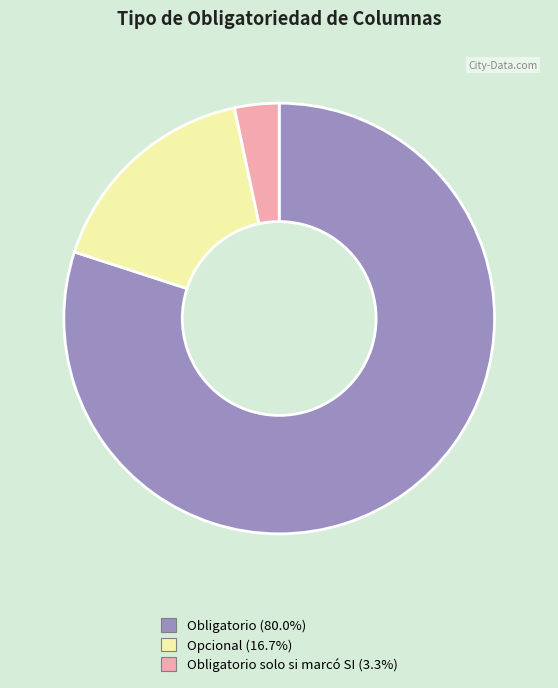

Is there any slice that represents more than half of the pie?

Yes